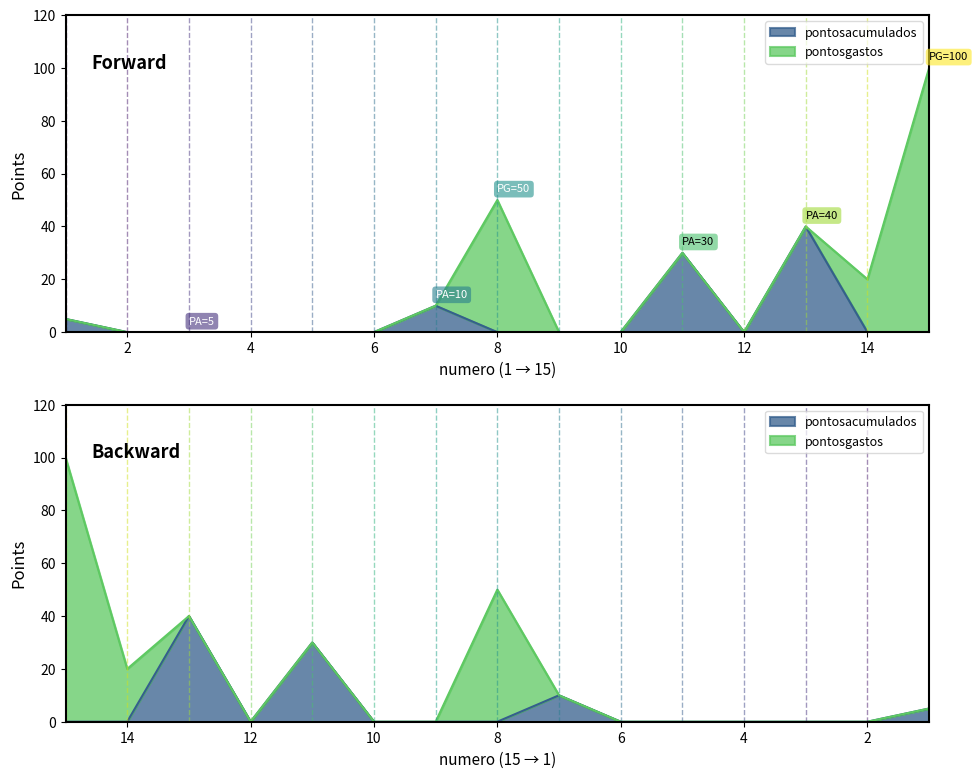

Reading left to right, what are all the values shown in this chart?

5	0	0	0	0	0	10	0	0	0	30	0	40	0	0